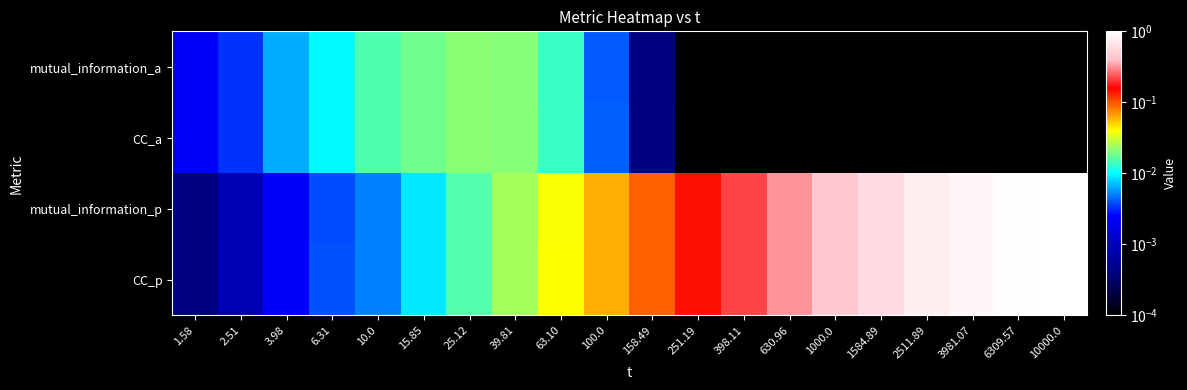

What is the total value across all series at 158.49?

0.2